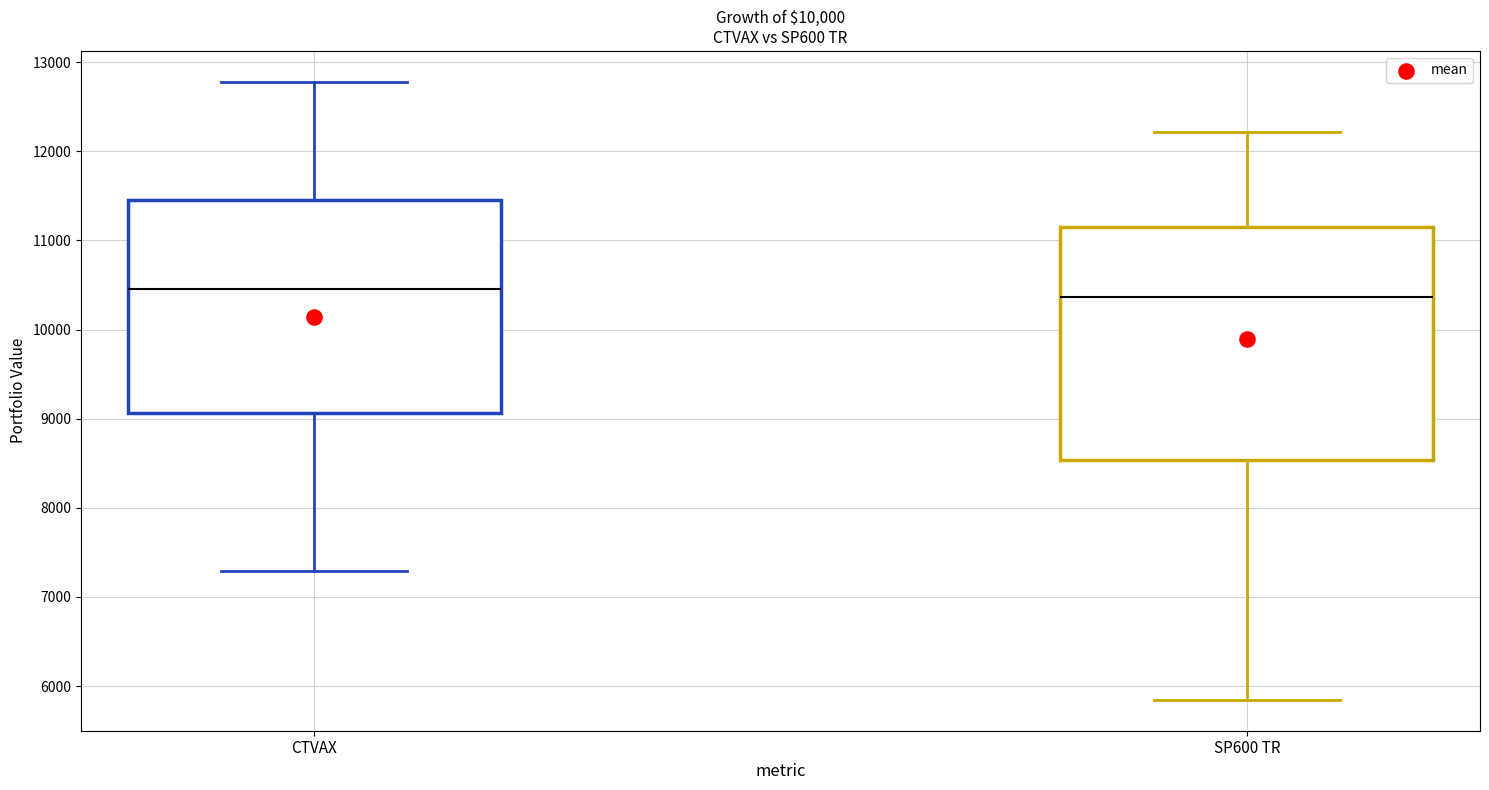

Which box is the tallest, from its lower edge to its upper edge?

SP600 TR